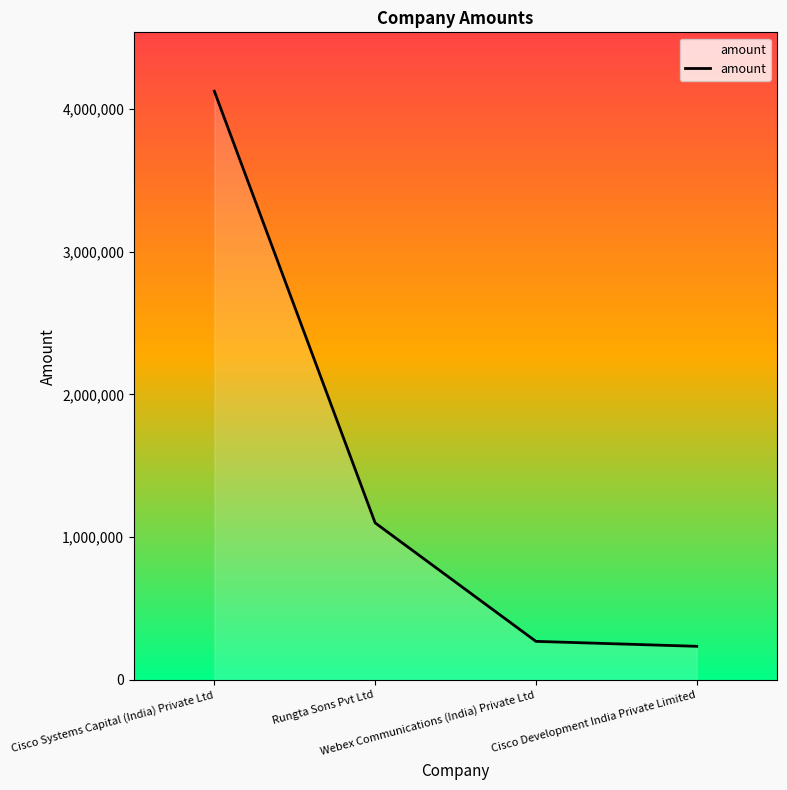

What is the minimum value shown in the chart?

235354